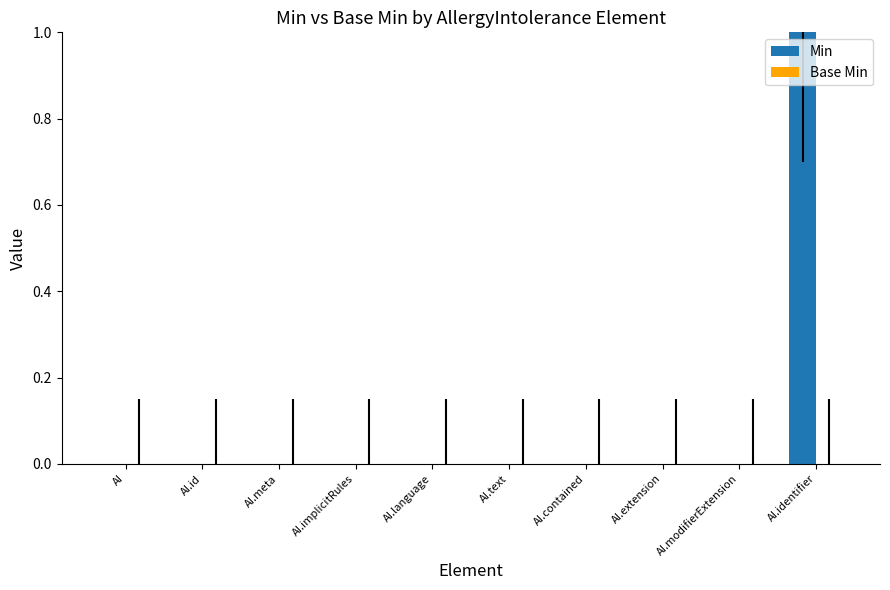

What is the change in value from AI.modifierExtension to AI.identifier?

+1